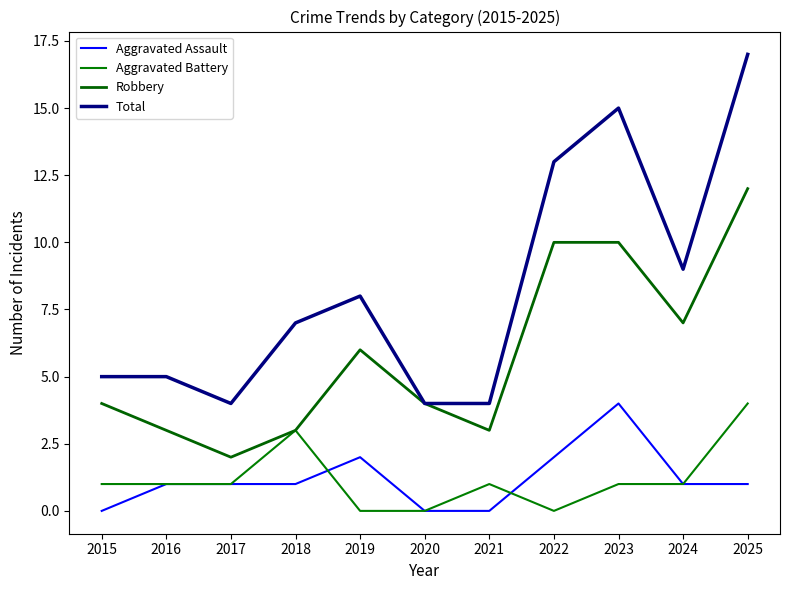

List the labels in order of Robbery value, largest first.

2025, 2022, 2023, 2024, 2019, 2015, 2020, 2016, 2018, 2021, 2017